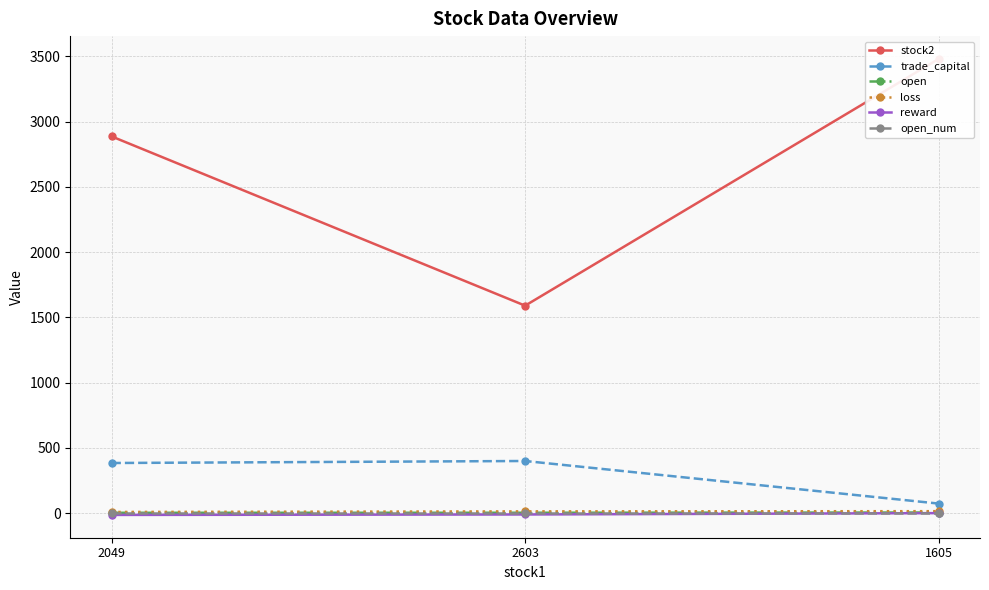

What are all the series names shown in the legend?

stock2, trade_capital, open, loss, reward, open_num